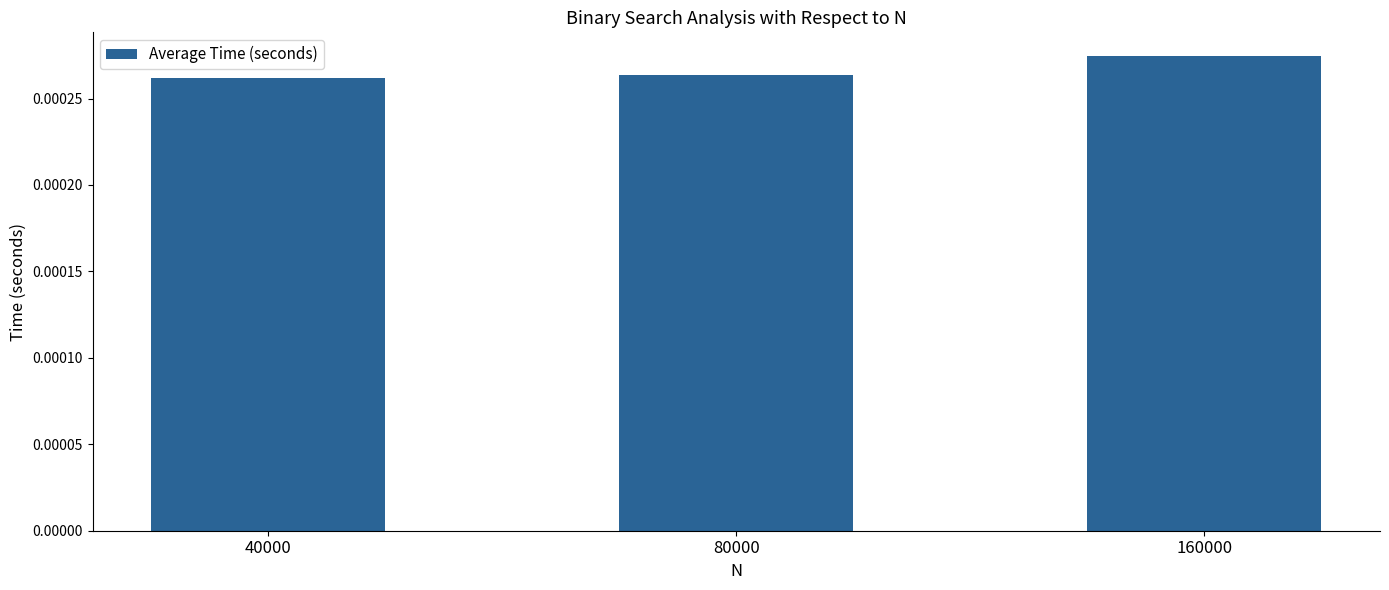

Between 160000 and 40000, which is larger?

160000